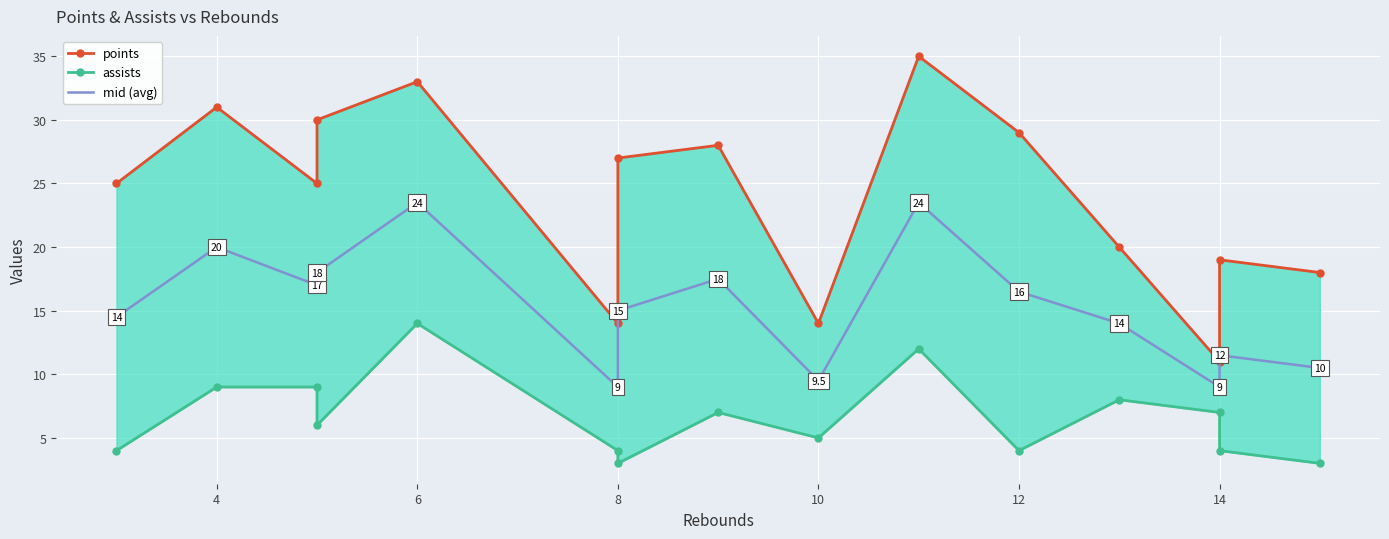

True or false: points and assists cross at least once.

False